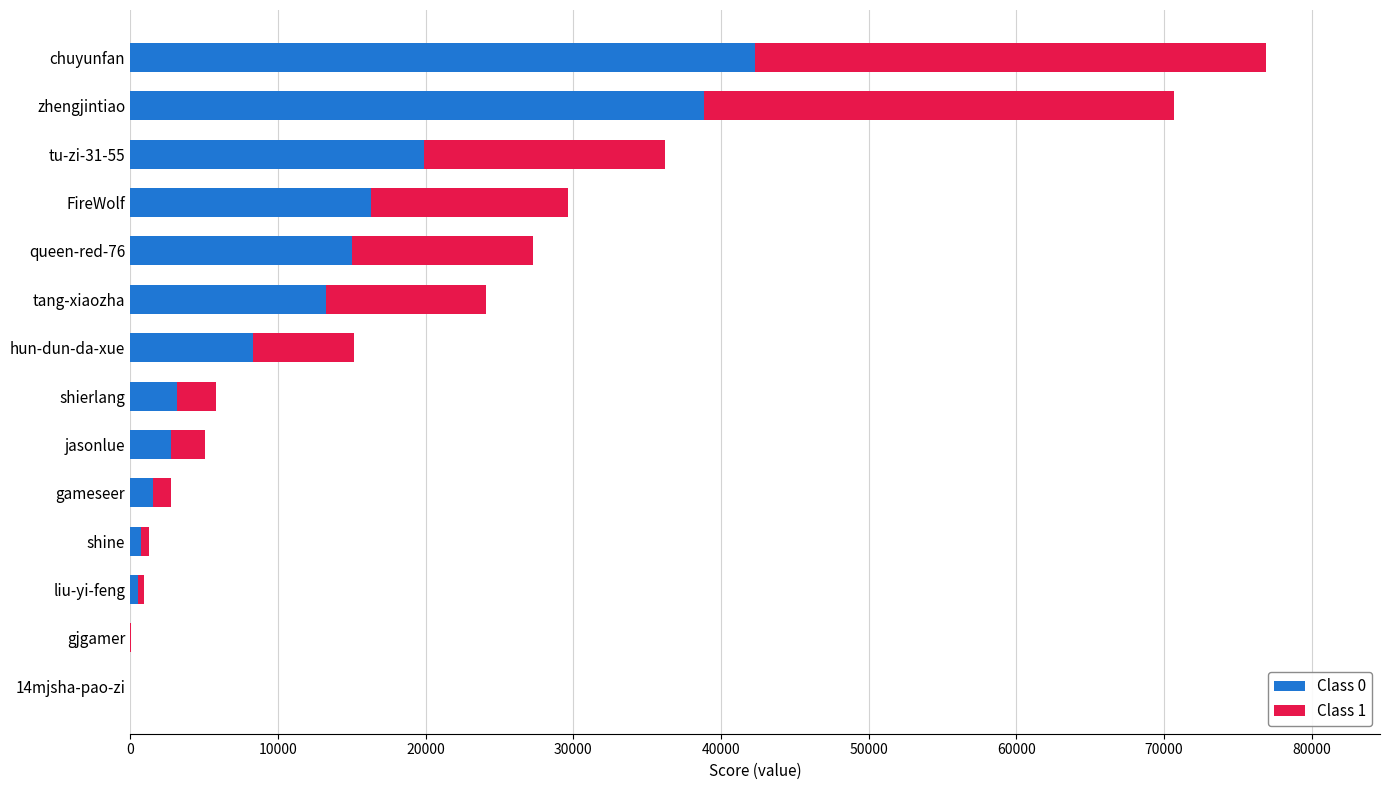

What is the maximum value for Class 0?

42307.1